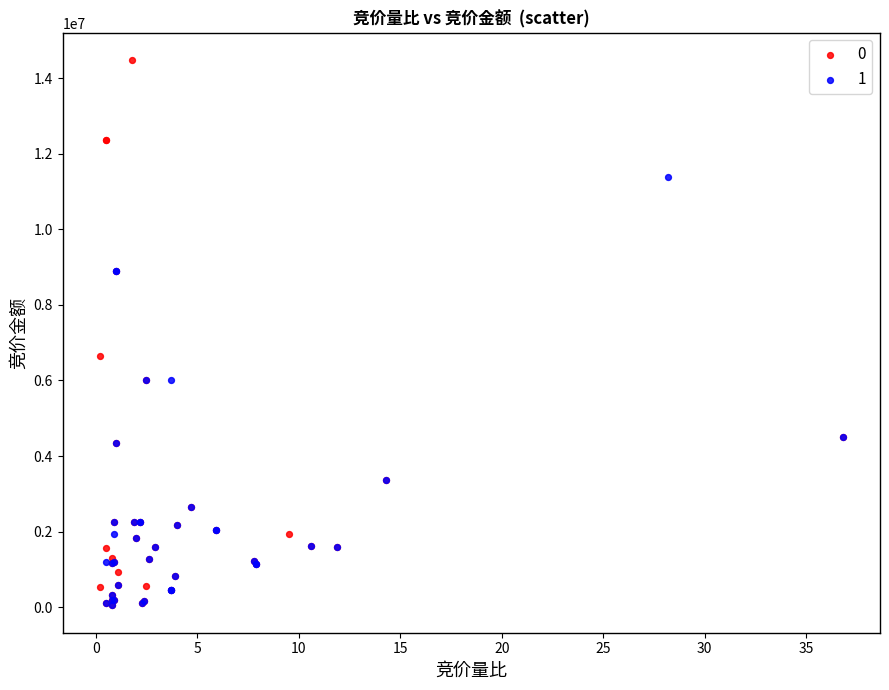

Which series has the widest spread of Y values?

0